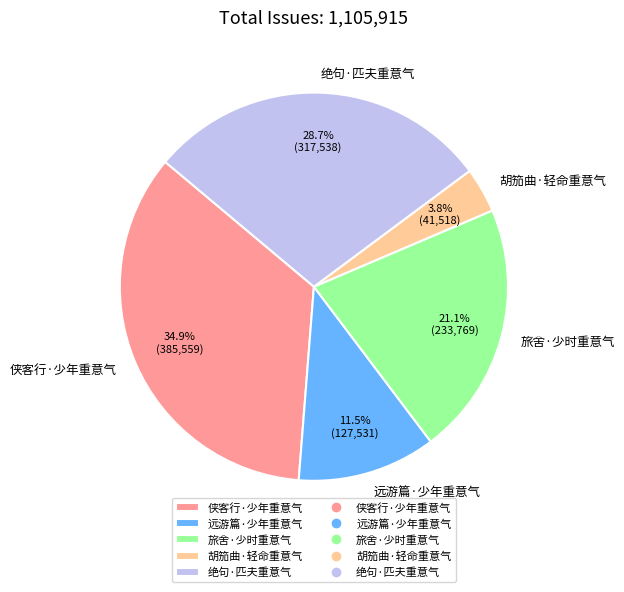

Which category has the smallest portion of the pie?

胡笳曲·轻命重意气